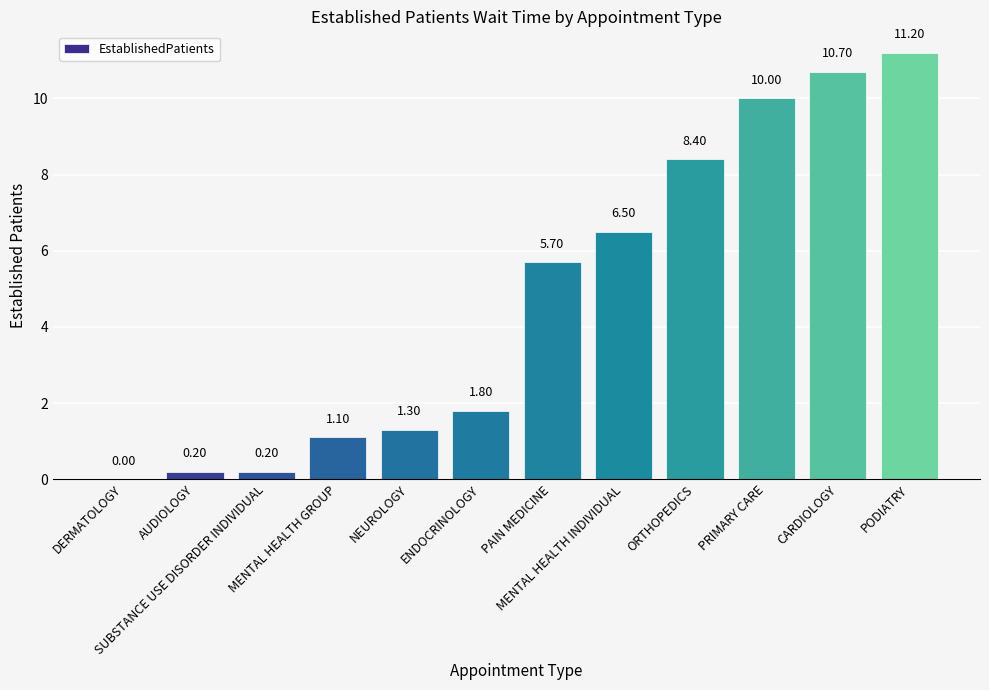

How many values exceed 5?

6